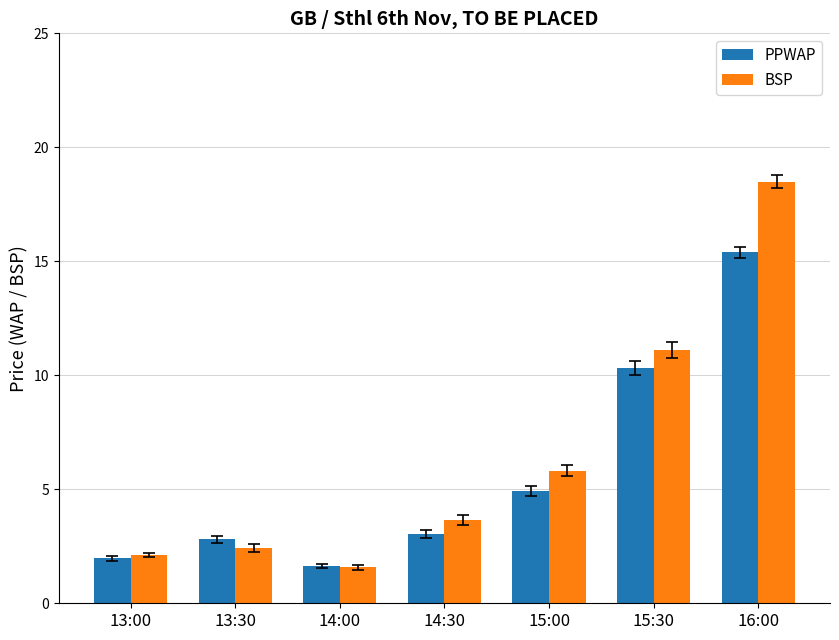

What is the sum of the PPWAP values at 14:30 and 13:30?

5.9